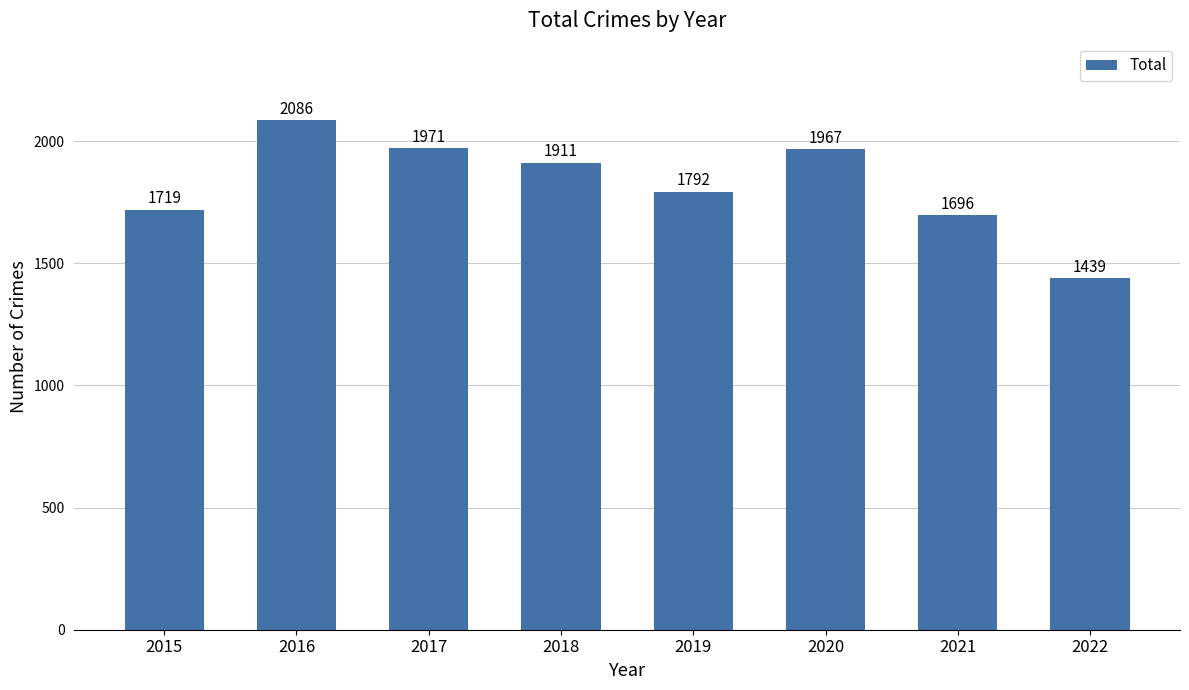

Are the bars horizontal?

No